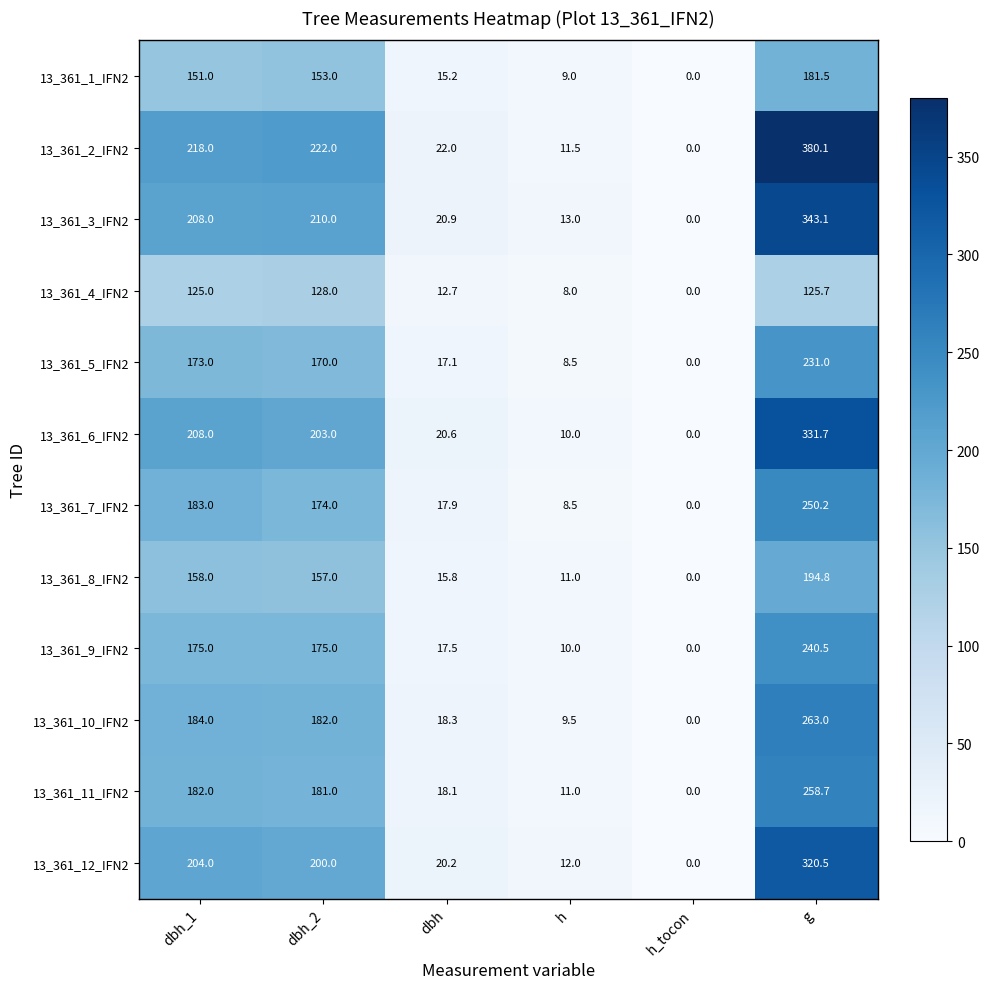

Is the value of 13_361_2_IFN2 at dbh_2 greater than the value of 13_361_6_IFN2 at dbh_2?

Yes